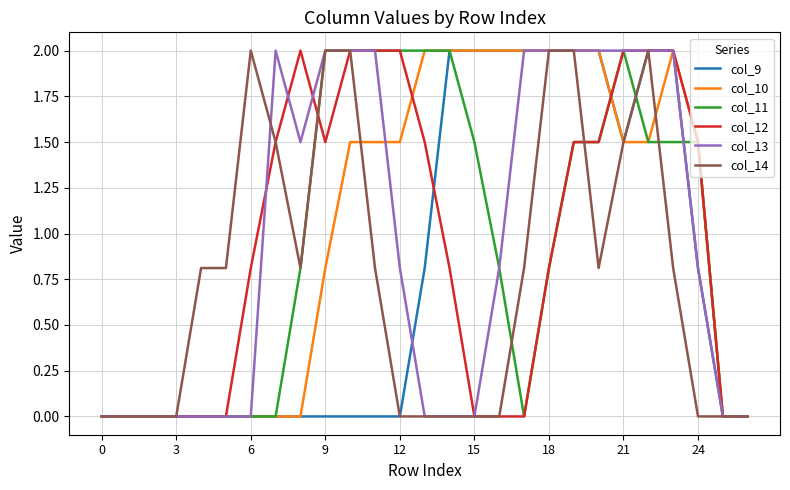

What is the maximum value for col_9?

2.0